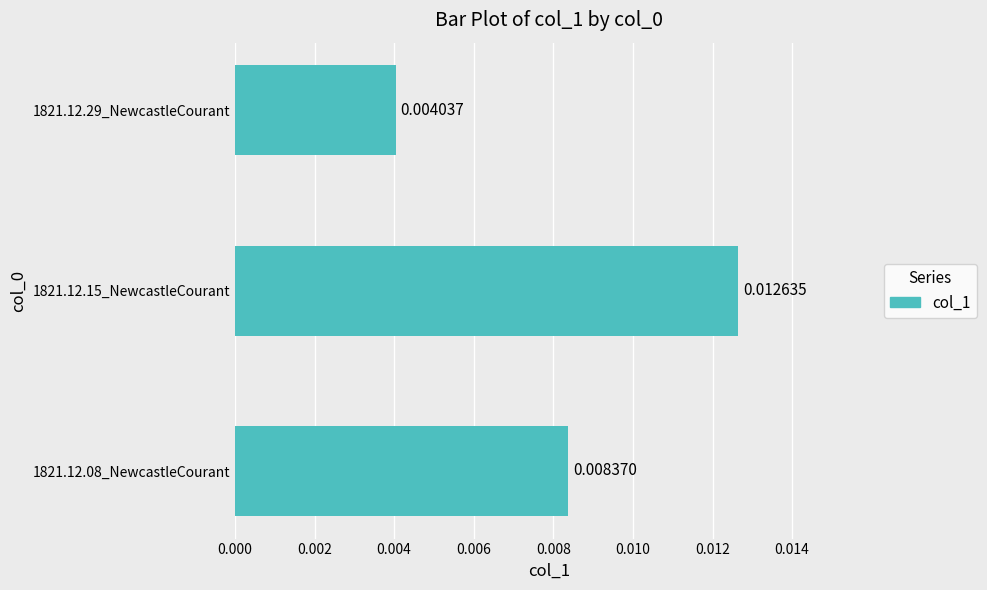

Which category has the highest value across all series?

1821.12.15_NewcastleCourant